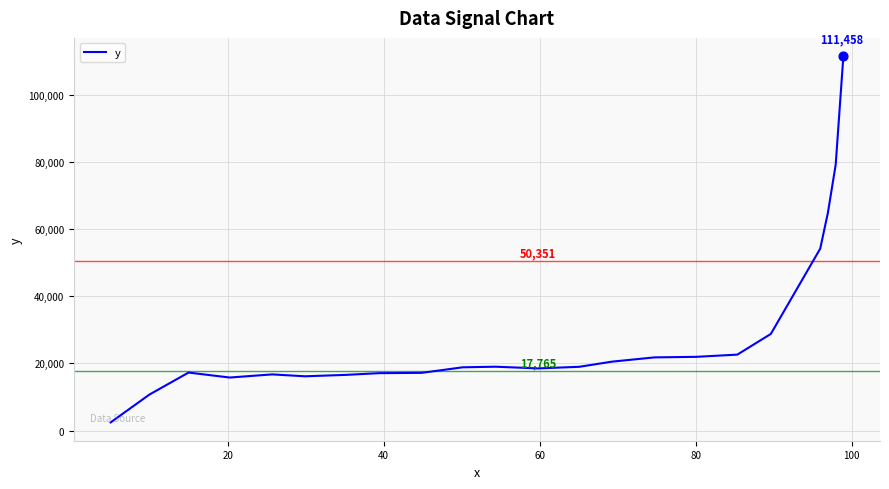

What is the difference between the maximum and minimum values?

109029.7